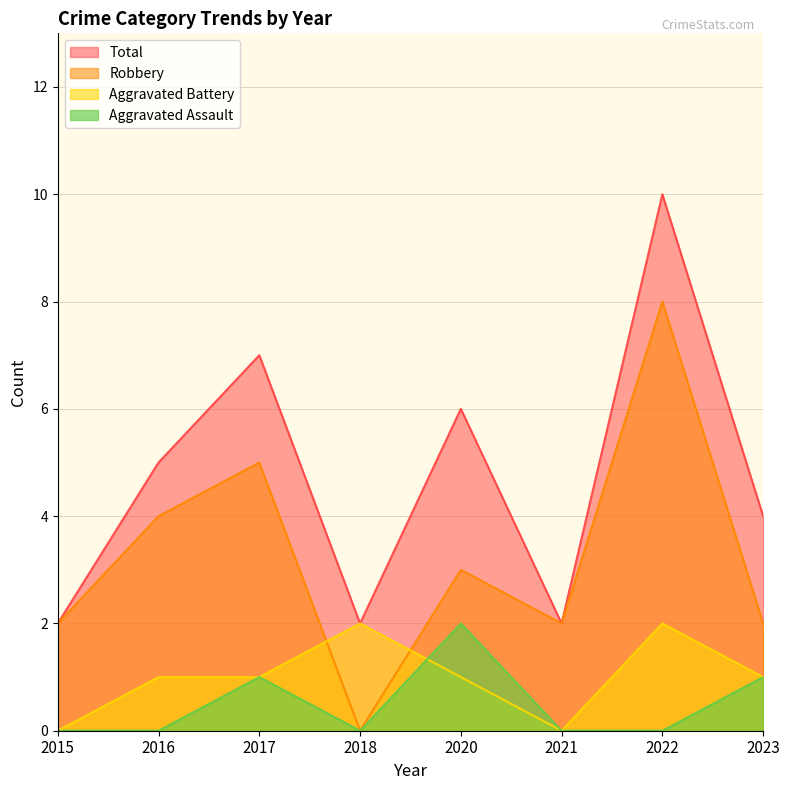

Does the chart have visible grid lines?

Yes